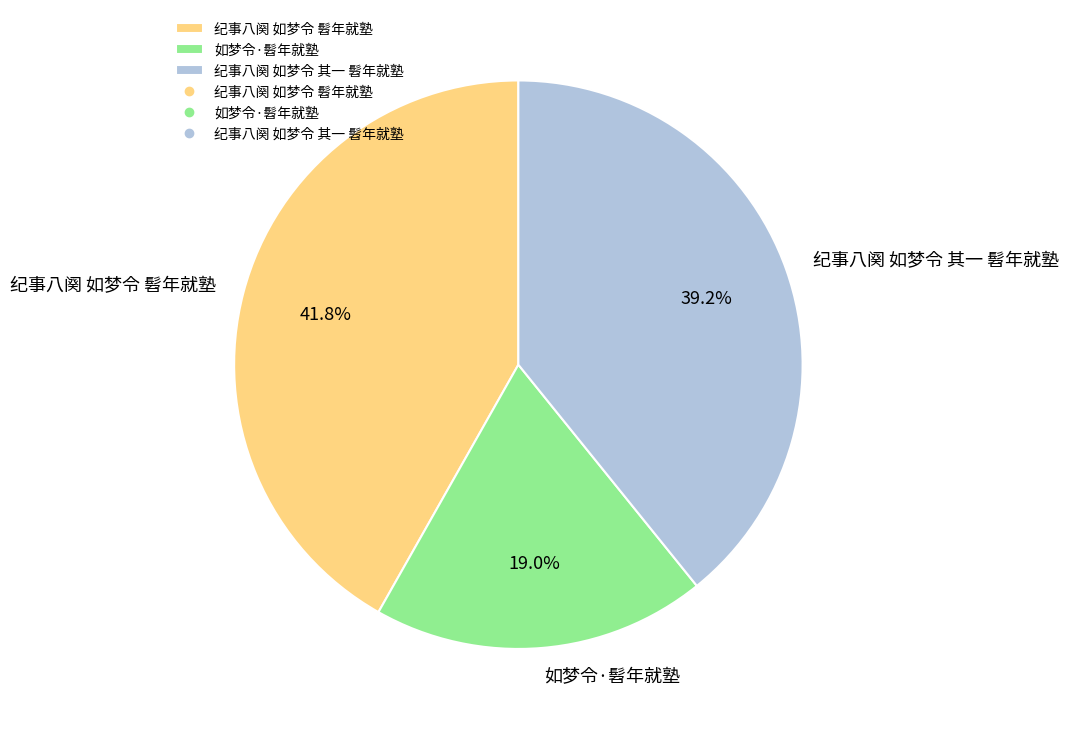

What percentage is the 如梦令·髫年就塾 slice, to the nearest percent?

19%